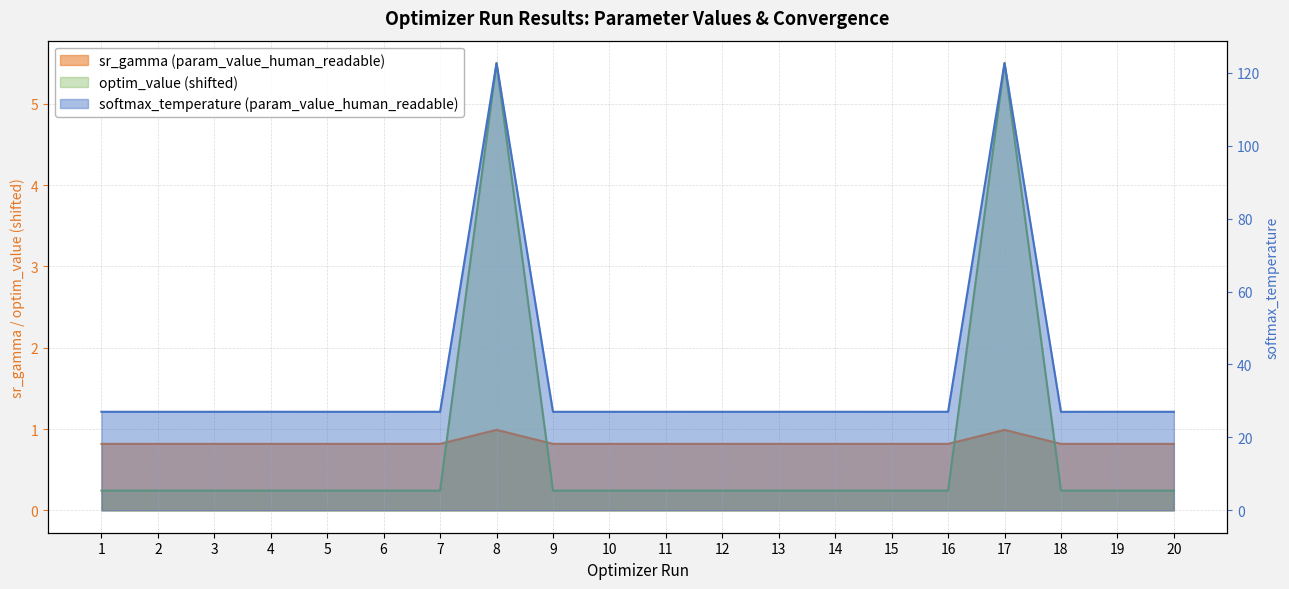

What is the sum of the softmax_temperature (param_value_human_readable) values at 8 and 14?

149.7